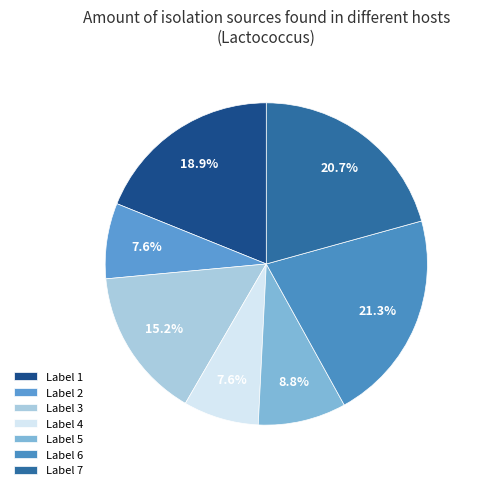

How many slices are in this pie chart?

7